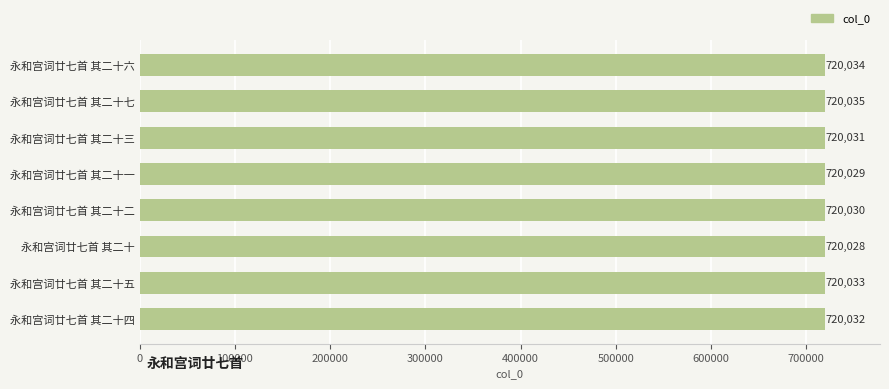

Which has a higher value, 永和宫词廿七首 其二十六 or 永和宫词廿七首 其二十五?

永和宫词廿七首 其二十六